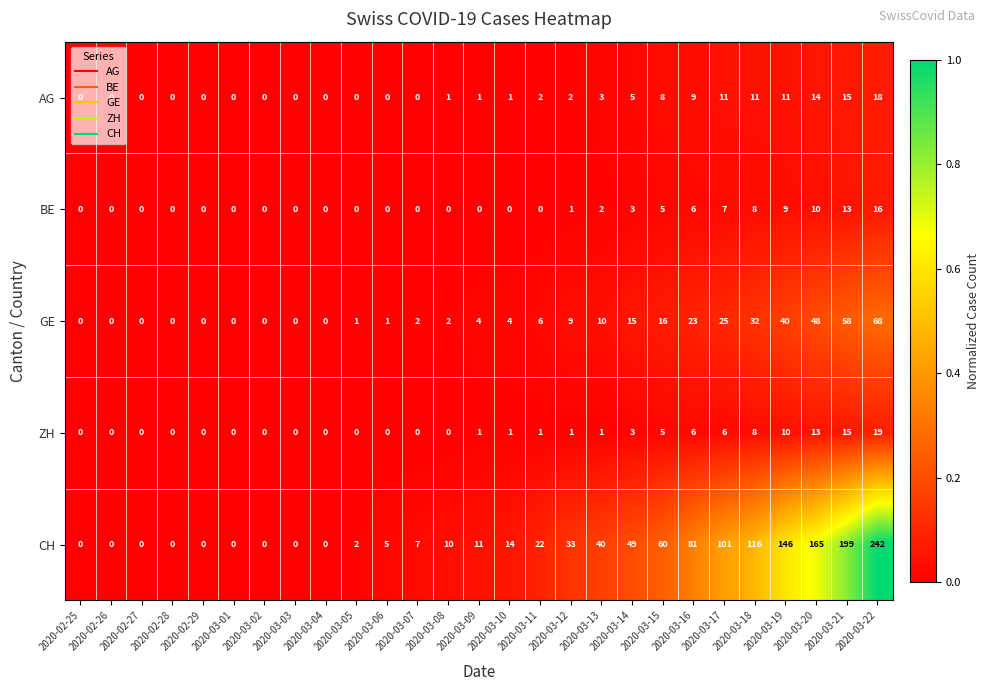

The BE series shows 0 at 2020-02-25. True or false?

True